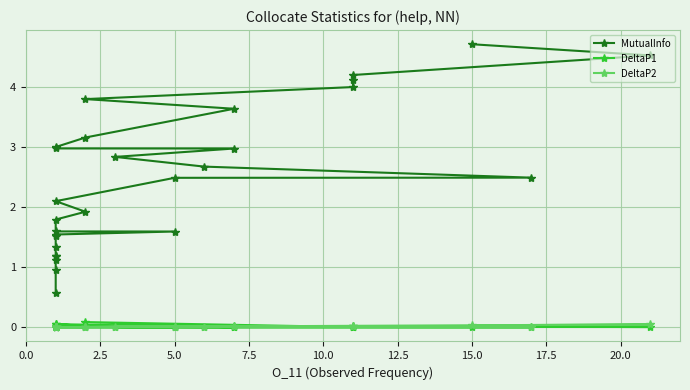

What are all the series names shown in the legend?

MutualInfo, DeltaP1, DeltaP2